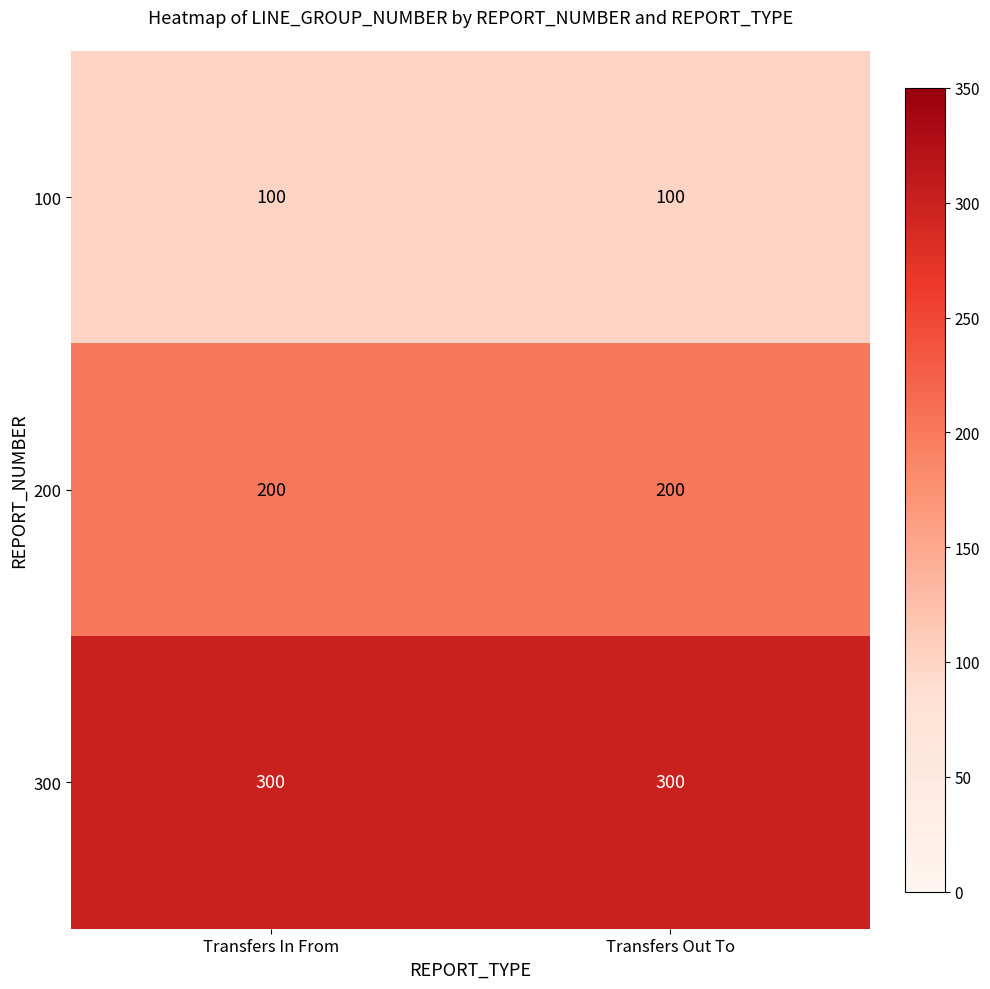

Is it true that 200 equals 200 at Transfers In From?

True